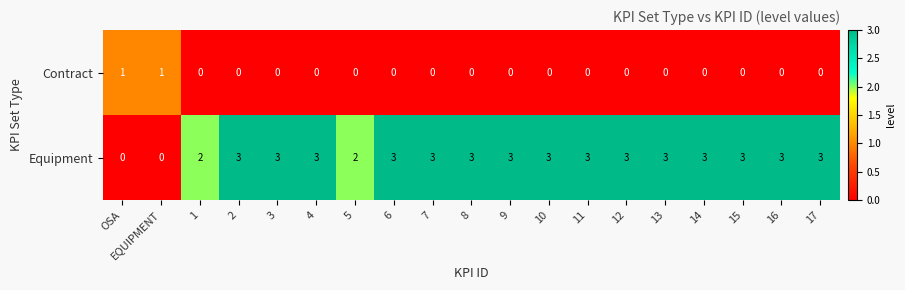

Which series has the largest total across all categories?

Equipment